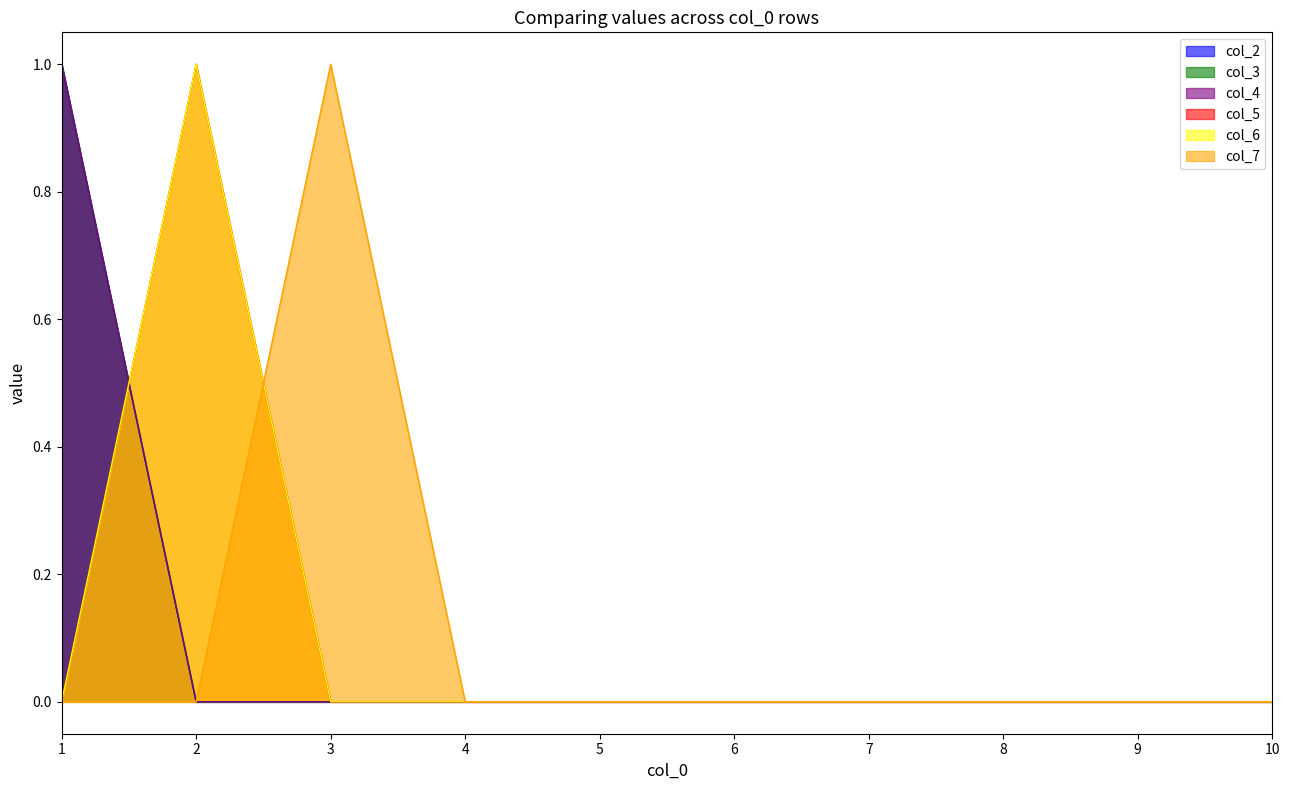

Rank the series at 4 from highest to lowest value.

col_2, col_3, col_4, col_5, col_6, col_7